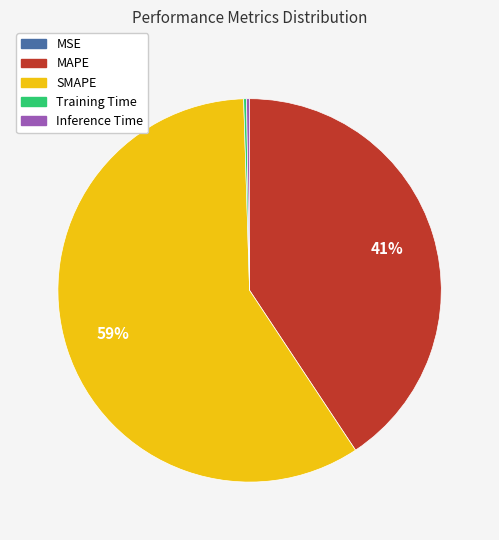

To the nearest percent, what portion does SMAPE represent?

59%